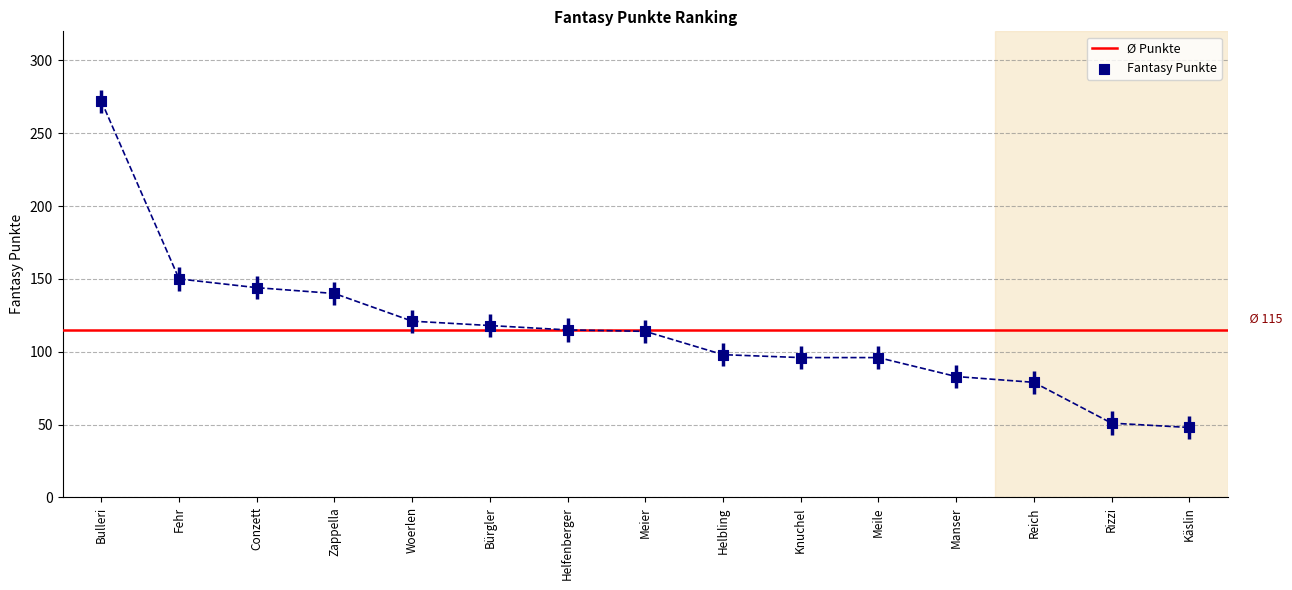

Approximately how many times larger is the value at Helbling compared to Meile?

1.0